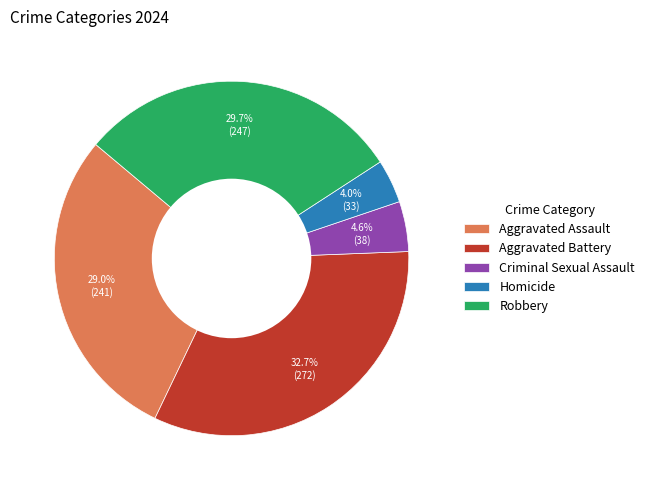

To the nearest percent, what is the combined percentage of Aggravated Battery and Aggravated Assault?

62%